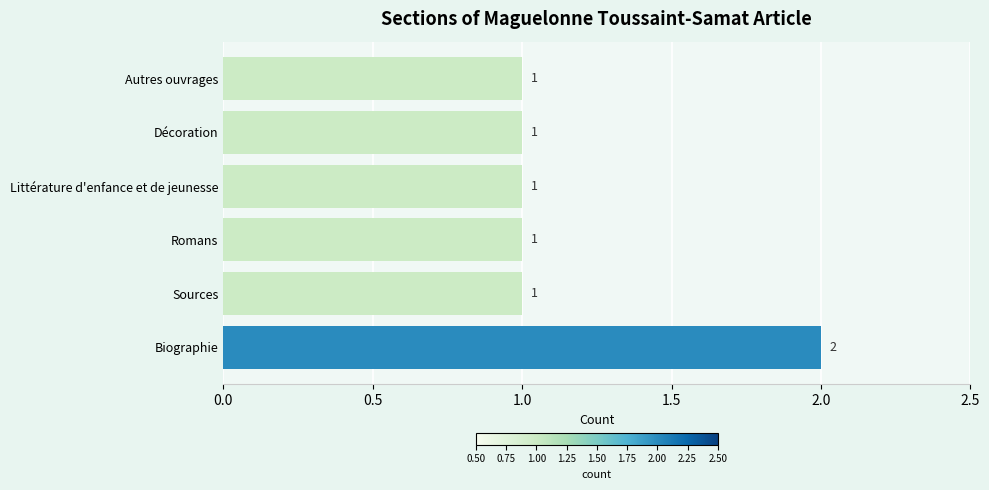

Reading bottom to top, what are all the values shown in this chart?

2	1	1	1	1	1